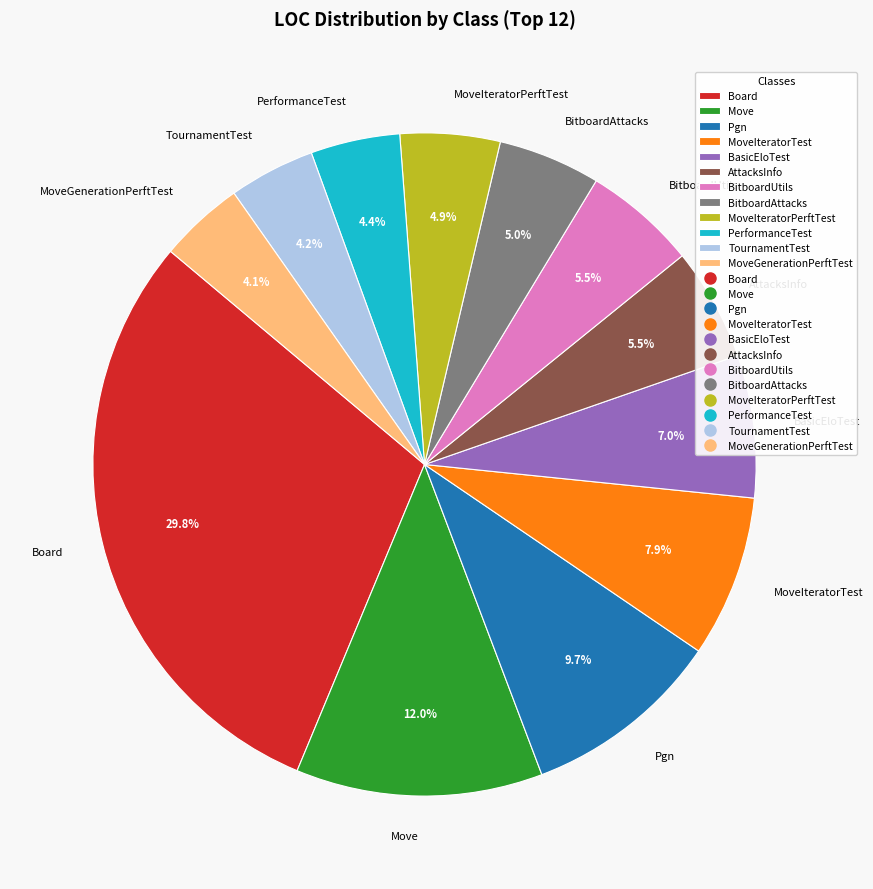

Is there any slice that represents more than half of the pie?

No